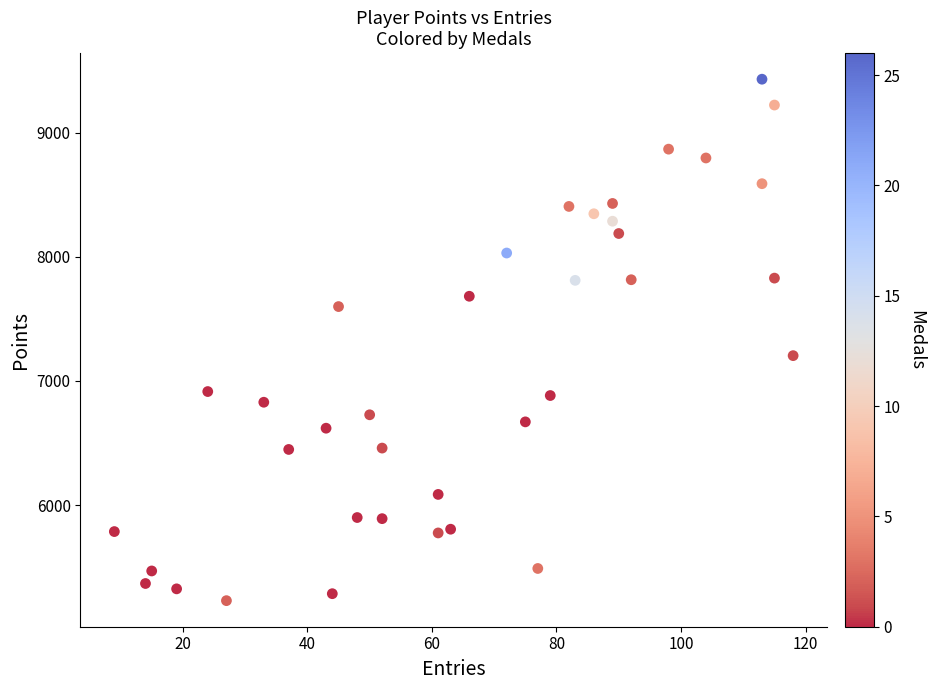

What is the range of X values (max minus min)?

109